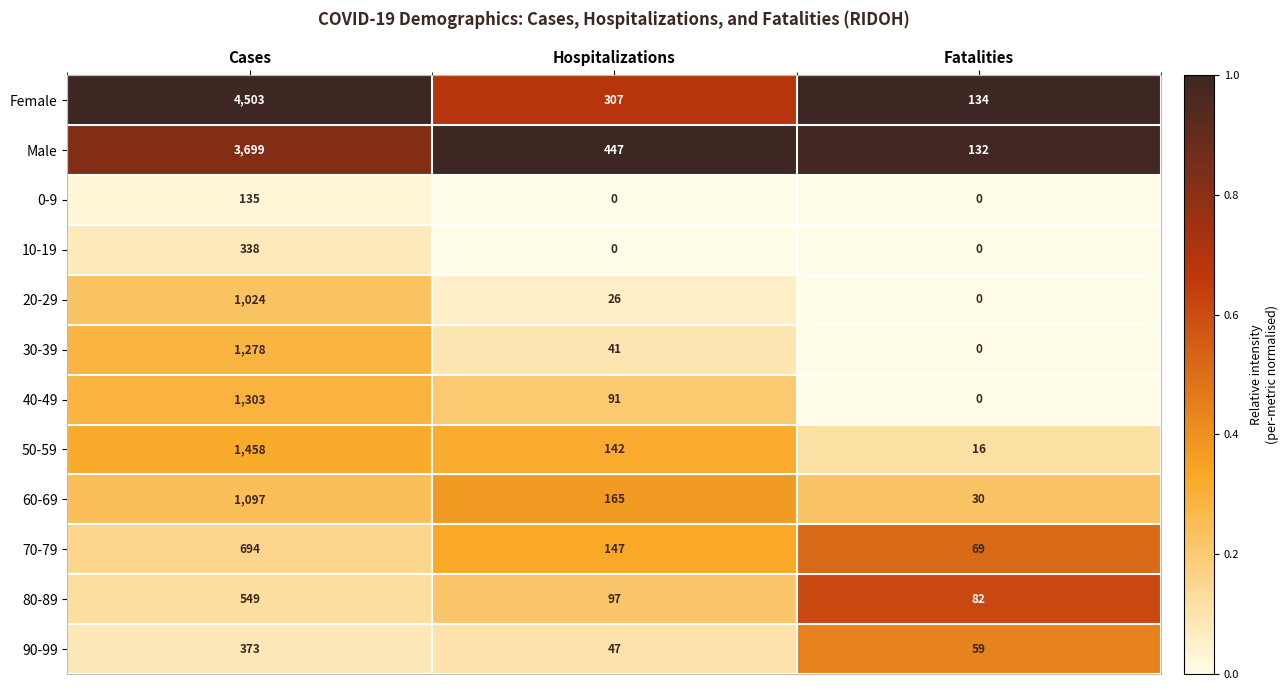

What is the total value across all series at Hospitalizations?

1510